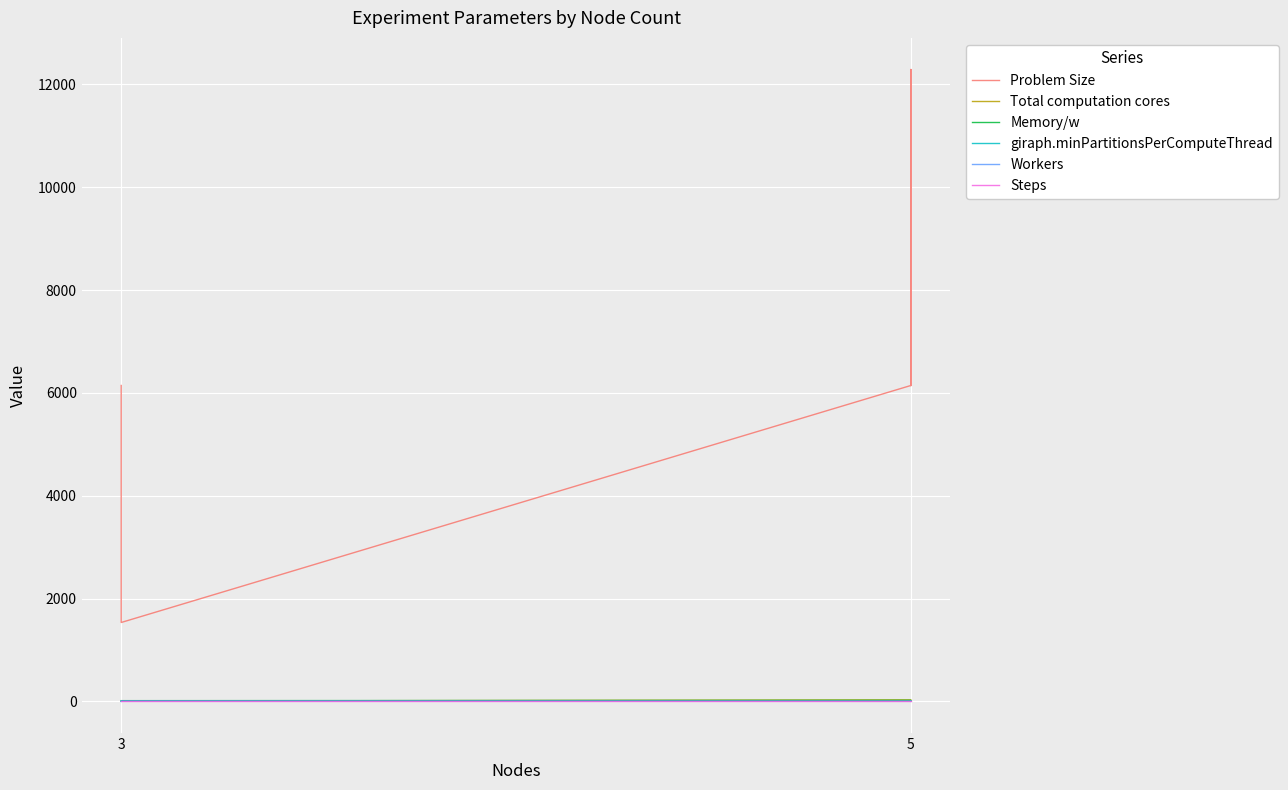

Which series has the largest total across all categories?

Problem Size